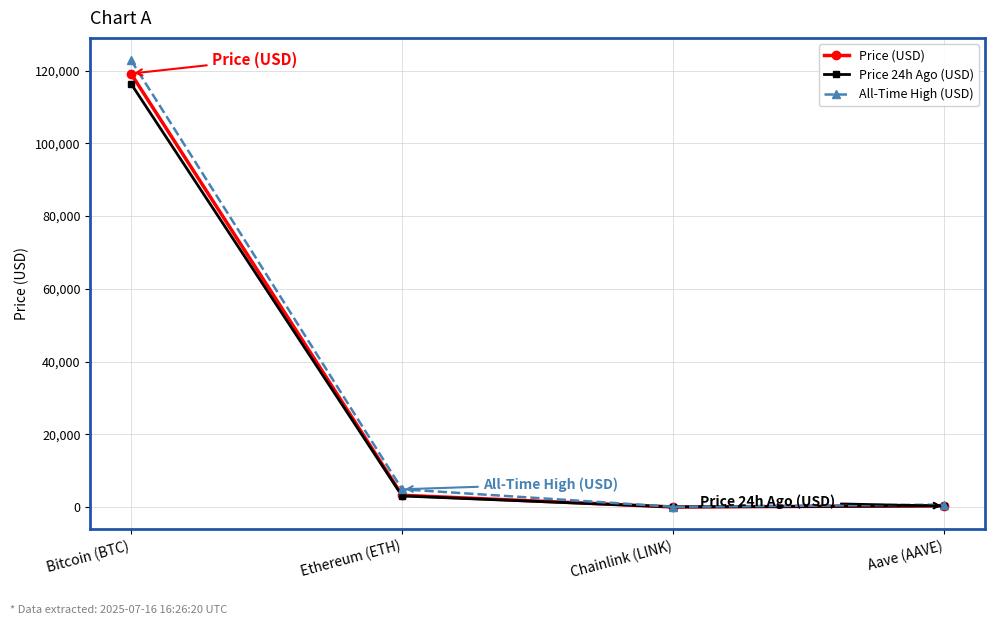

What is the approximate value of Price 24h Ago (USD) at Chainlink (LINK)?

15.6